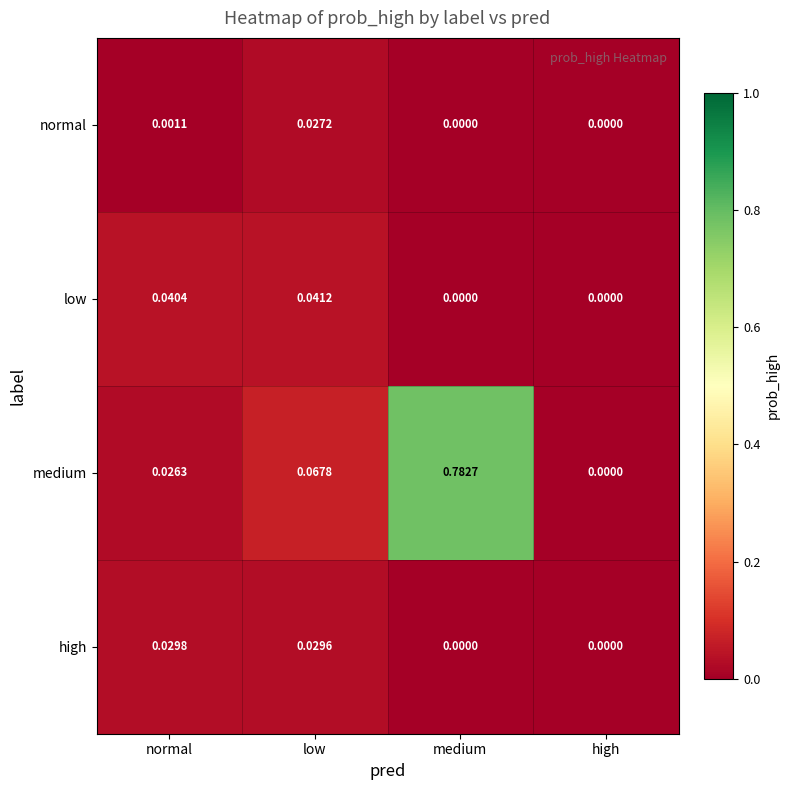

At low, list the series in order from smallest to largest.

normal, high, low, medium